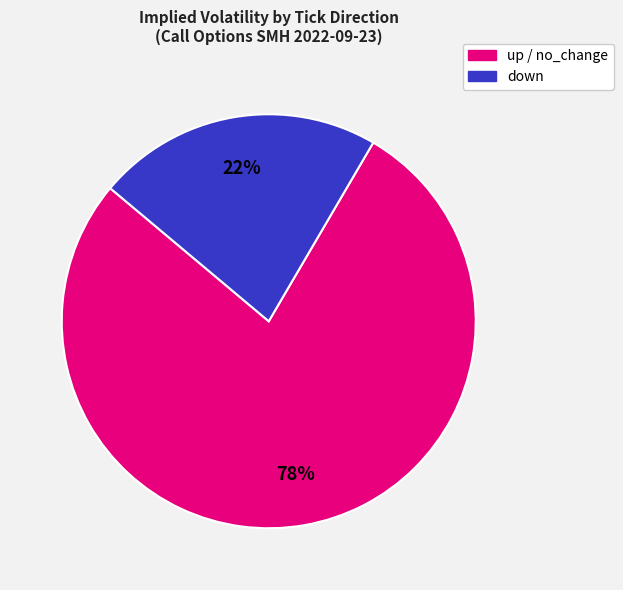

To the nearest percent, what is the average slice percentage?

50%